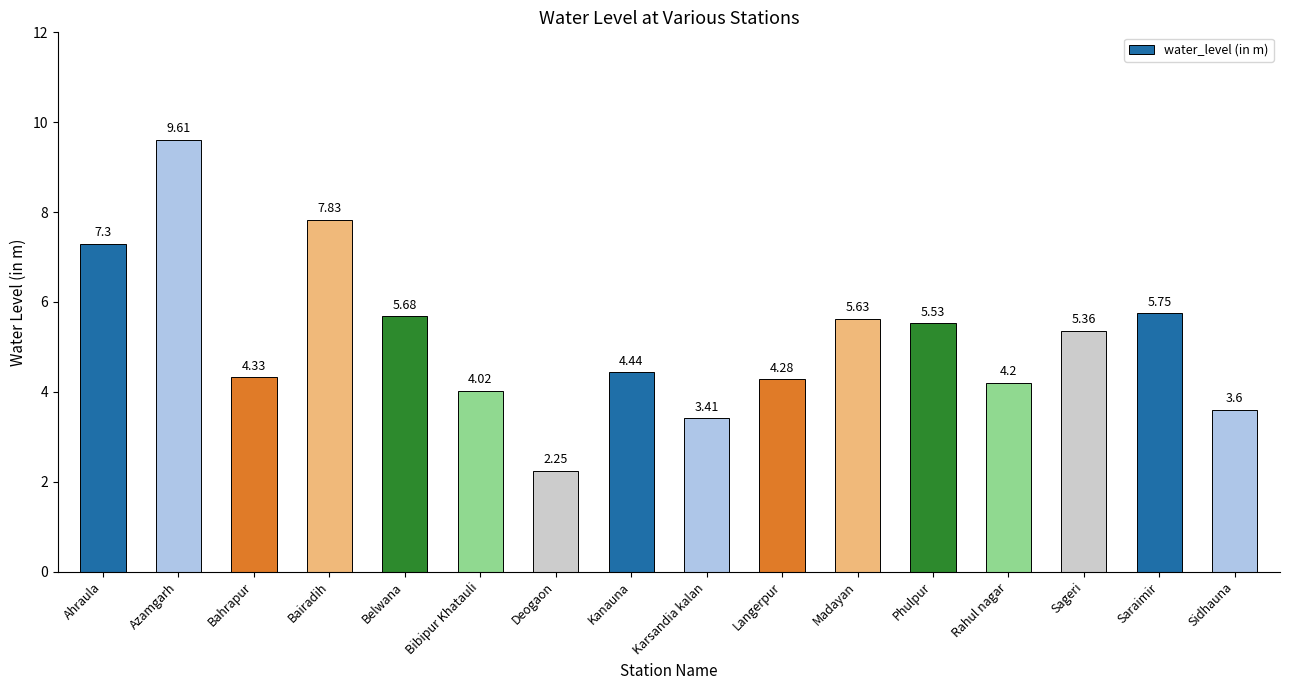

What position from the left is Bairadih?

4